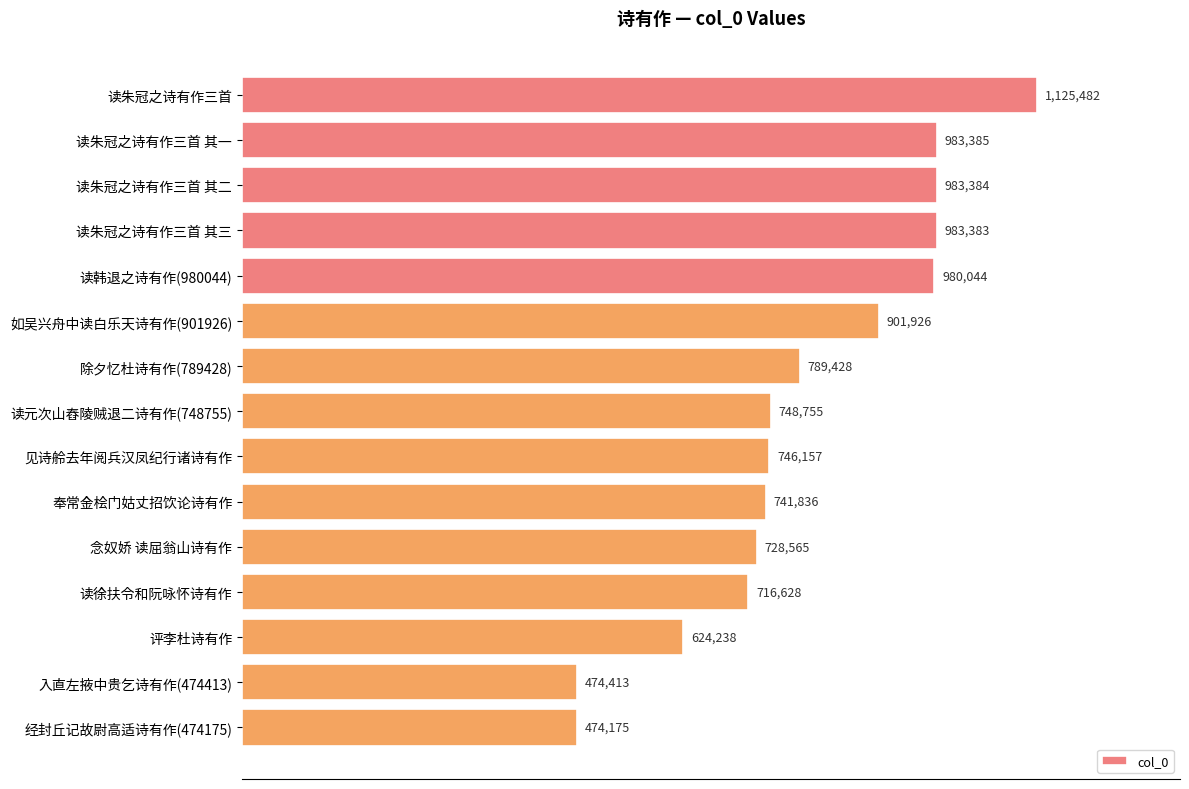

Does the chart contain any negative values?

No